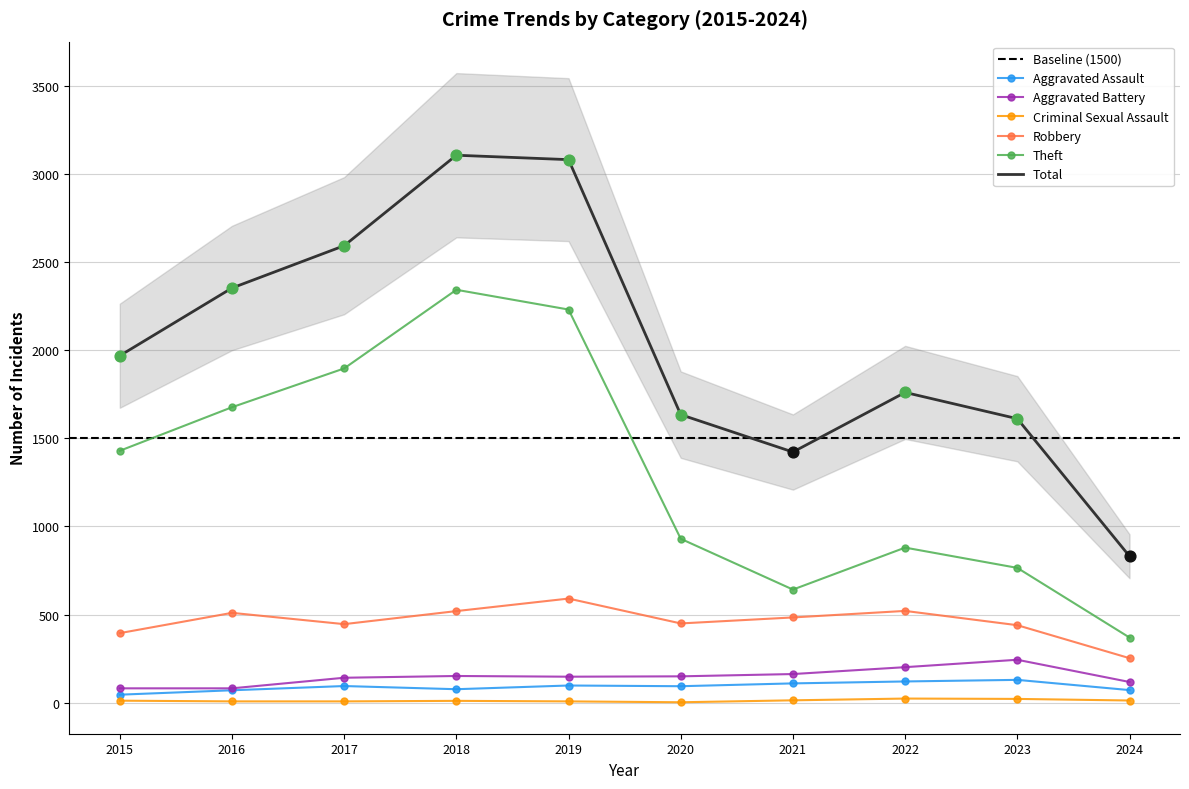

Is the value of Criminal Sexual Assault at 2021 greater than the value of Aggravated Battery at 2021?

No